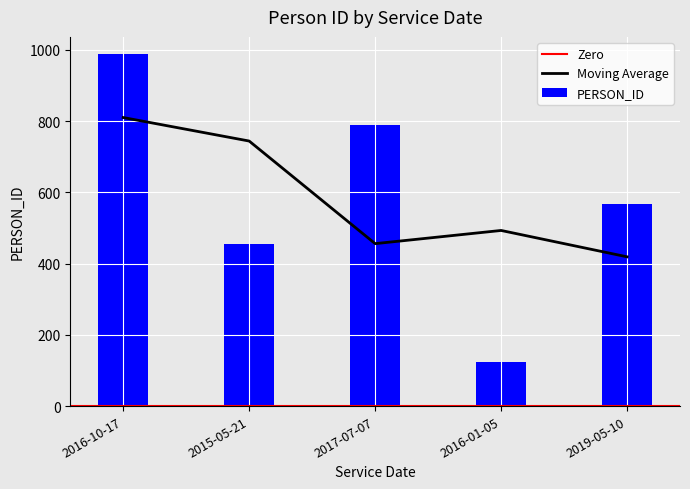

What is the change in value from 2016-01-05 to 2019-05-10?

+444